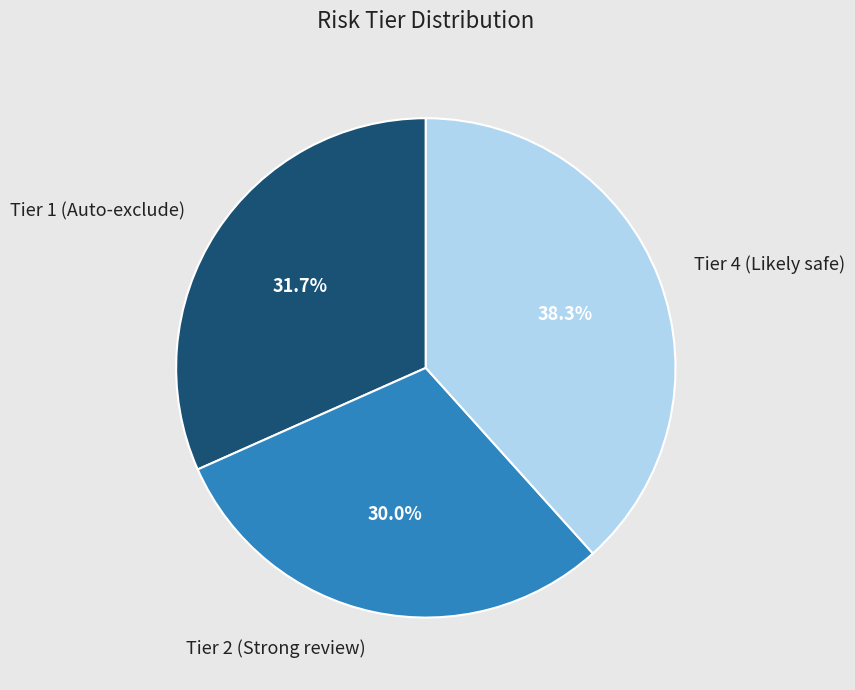

Combined, what portion of the pie is Tier 4 (Likely safe) and Tier 2 (Strong review)?

68.3%